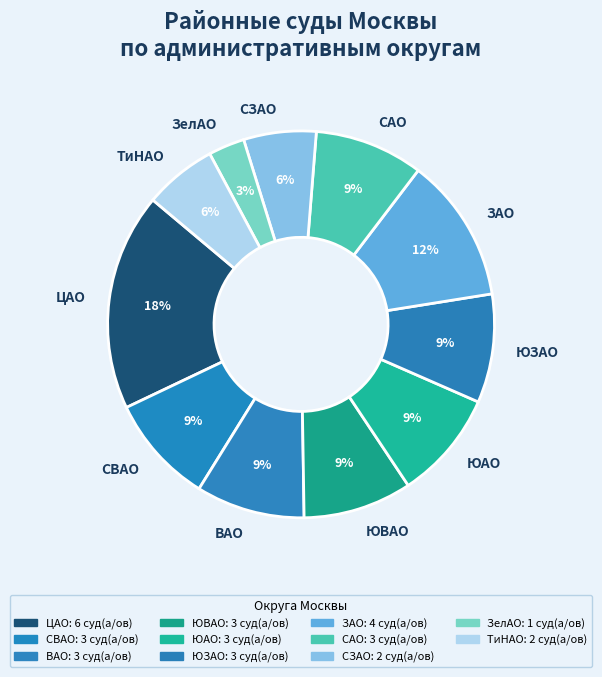

What percentage is the ЮАО slice, to the nearest percent?

9%